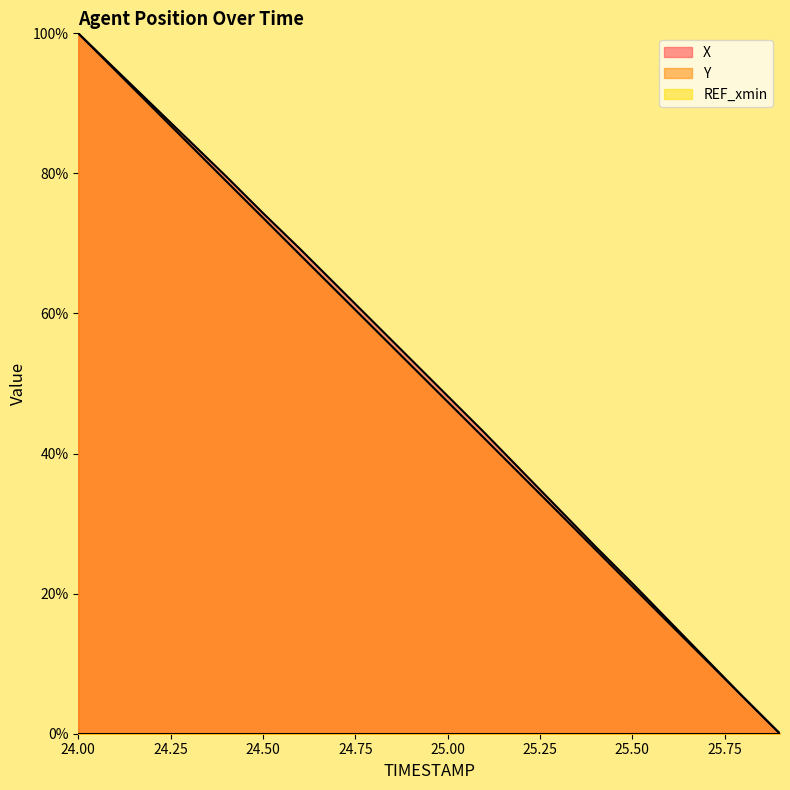

How many lines are shown in the chart?

3